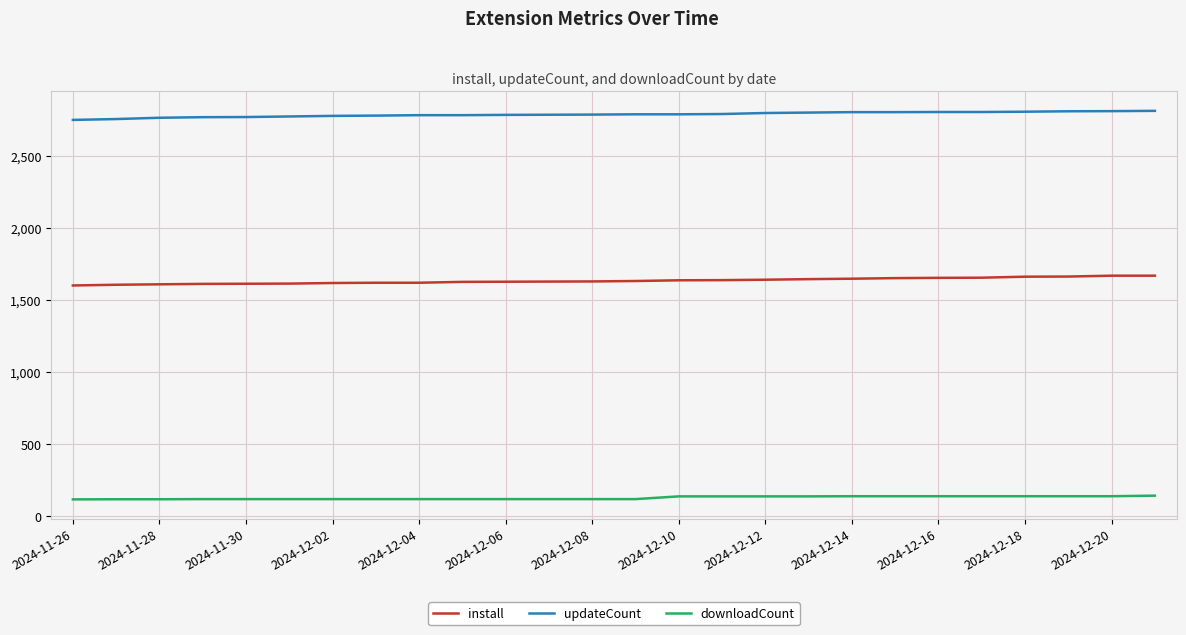

What are all the series names shown in the legend?

install, updateCount, downloadCount